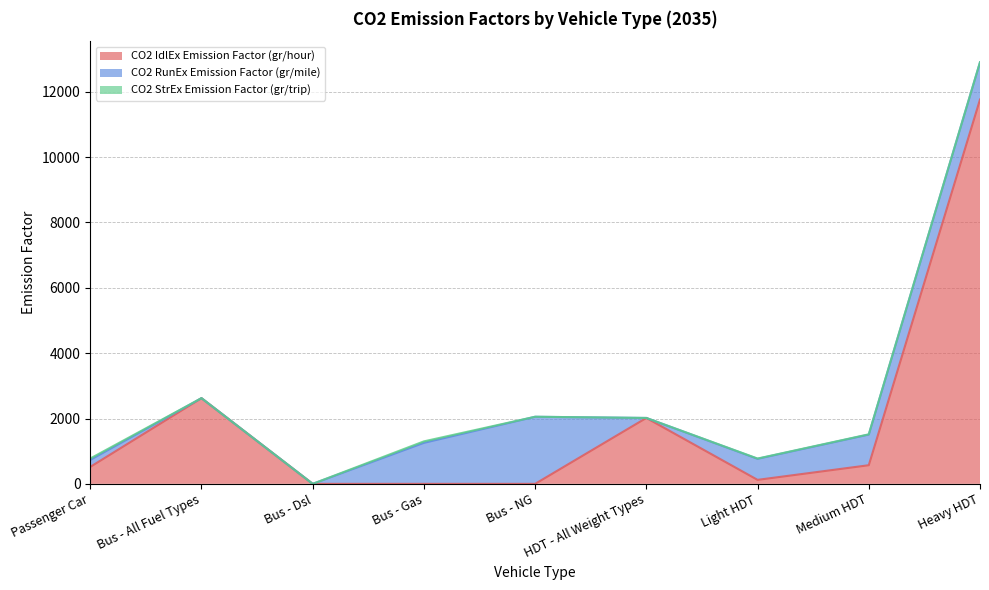

List the series in order of their overall mean, highest first.

CO2 IdlEx Emission Factor (gr/hour), CO2 RunEx Emission Factor (gr/mile), CO2 StrEx Emission Factor (gr/trip)